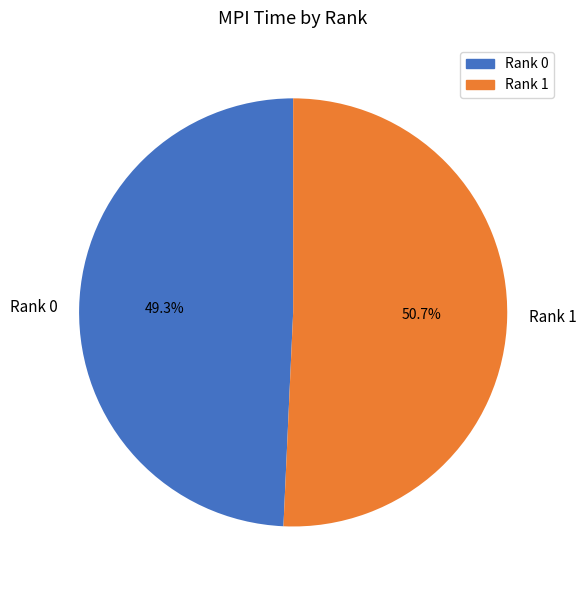

True or false: Rank 1 accounts for 43% of the total.

False